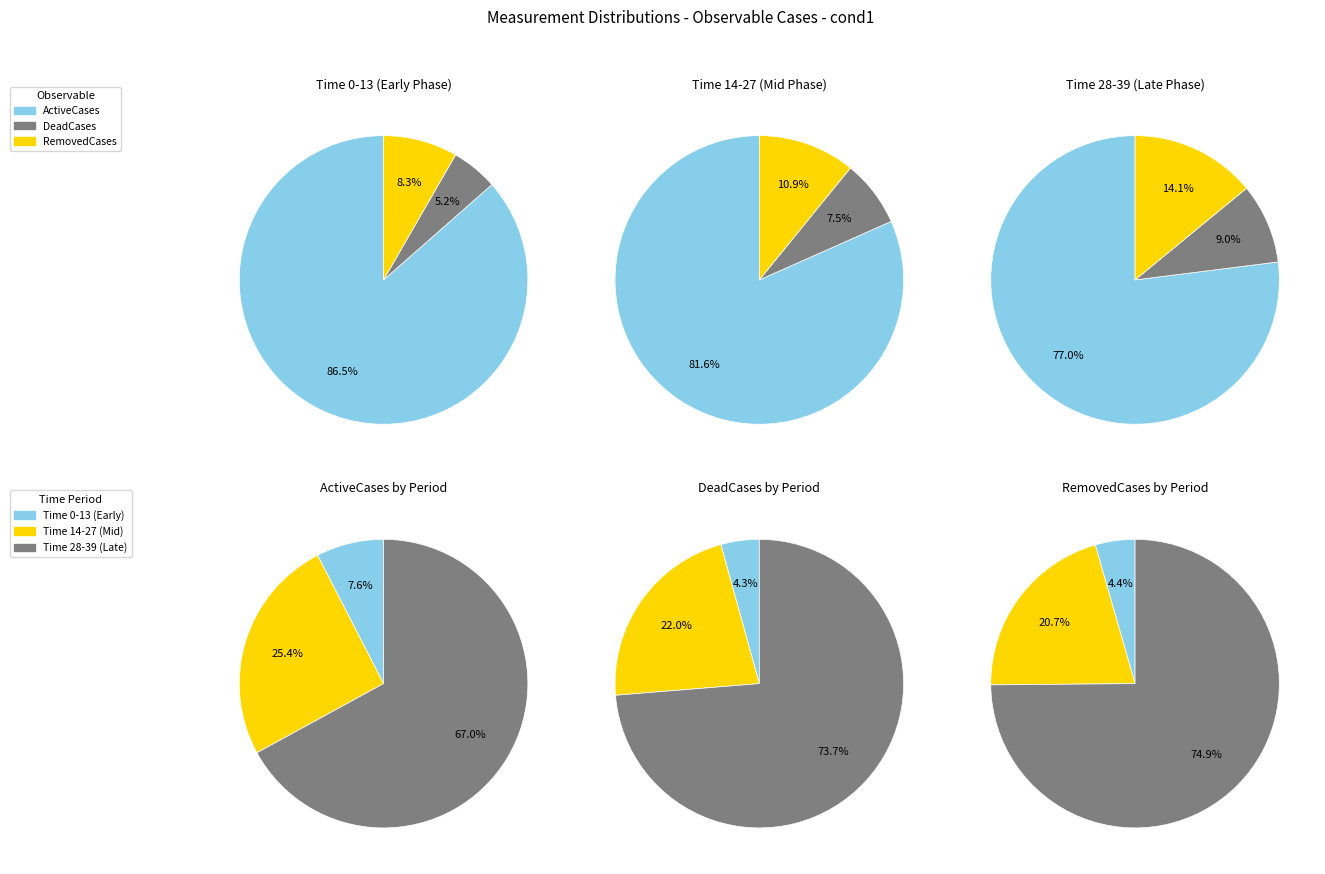

Between 15 and 24, which series saw the biggest shift?

observable_ActiveCases